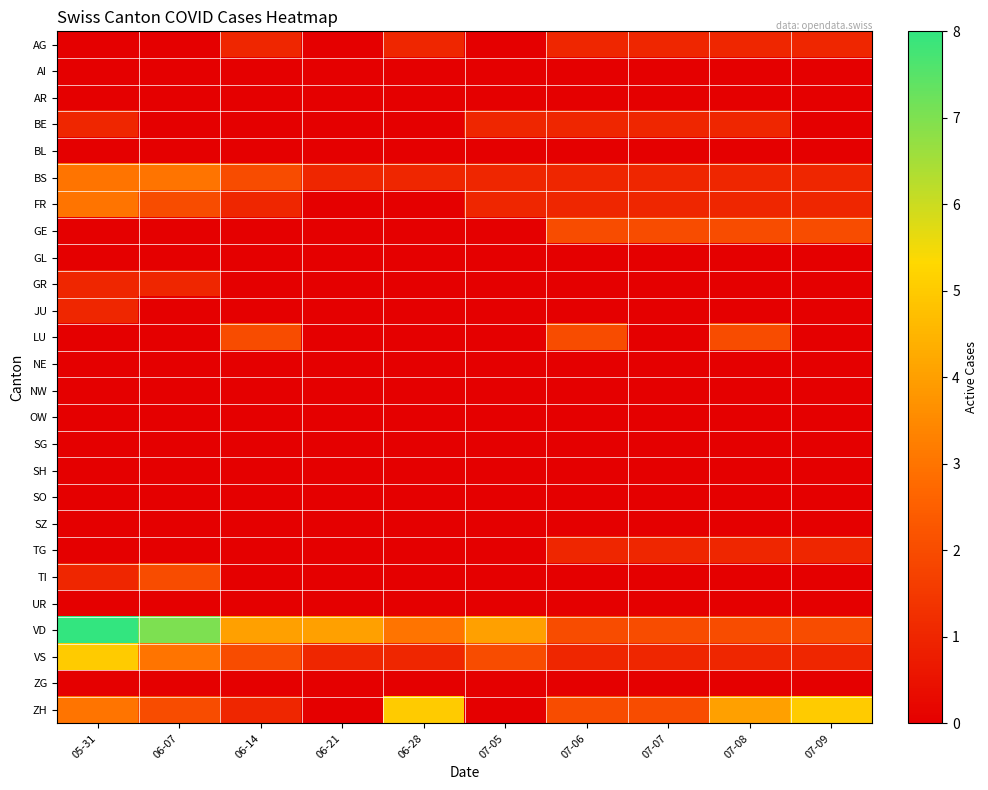

At how many categories does at least one series exceed 7?

1